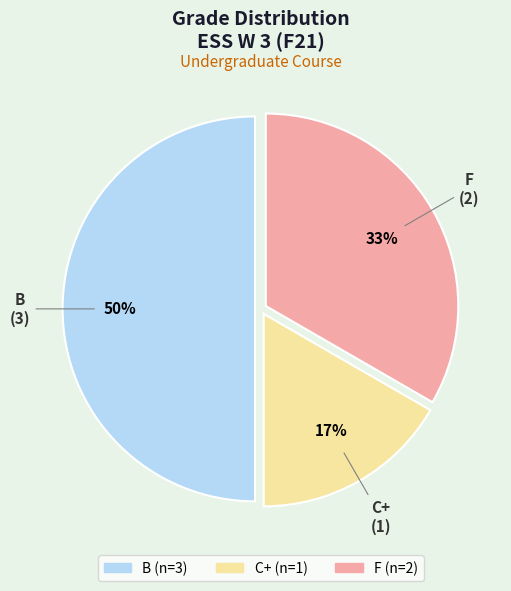

The B slice represents 59% of the pie. True or false?

False